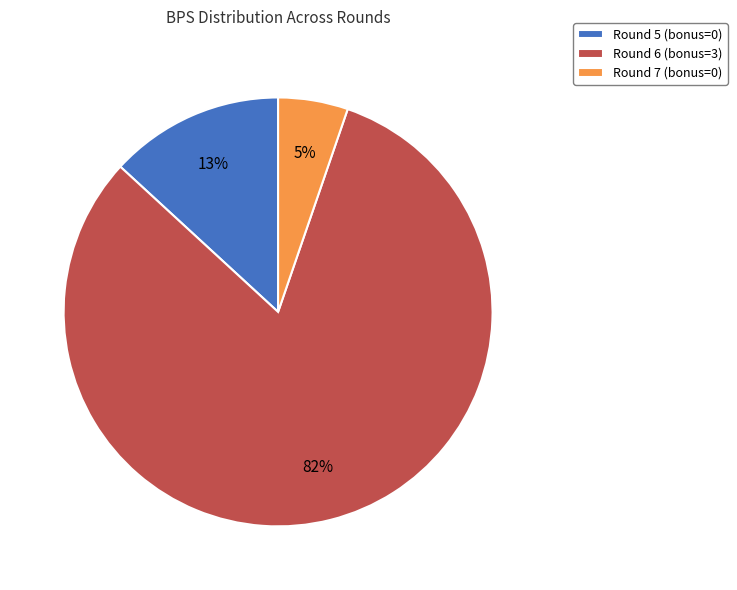

To the nearest percent, what is the difference between the Round 5 (bonus=0) and Round 7 (bonus=0) slice percentages?

8%